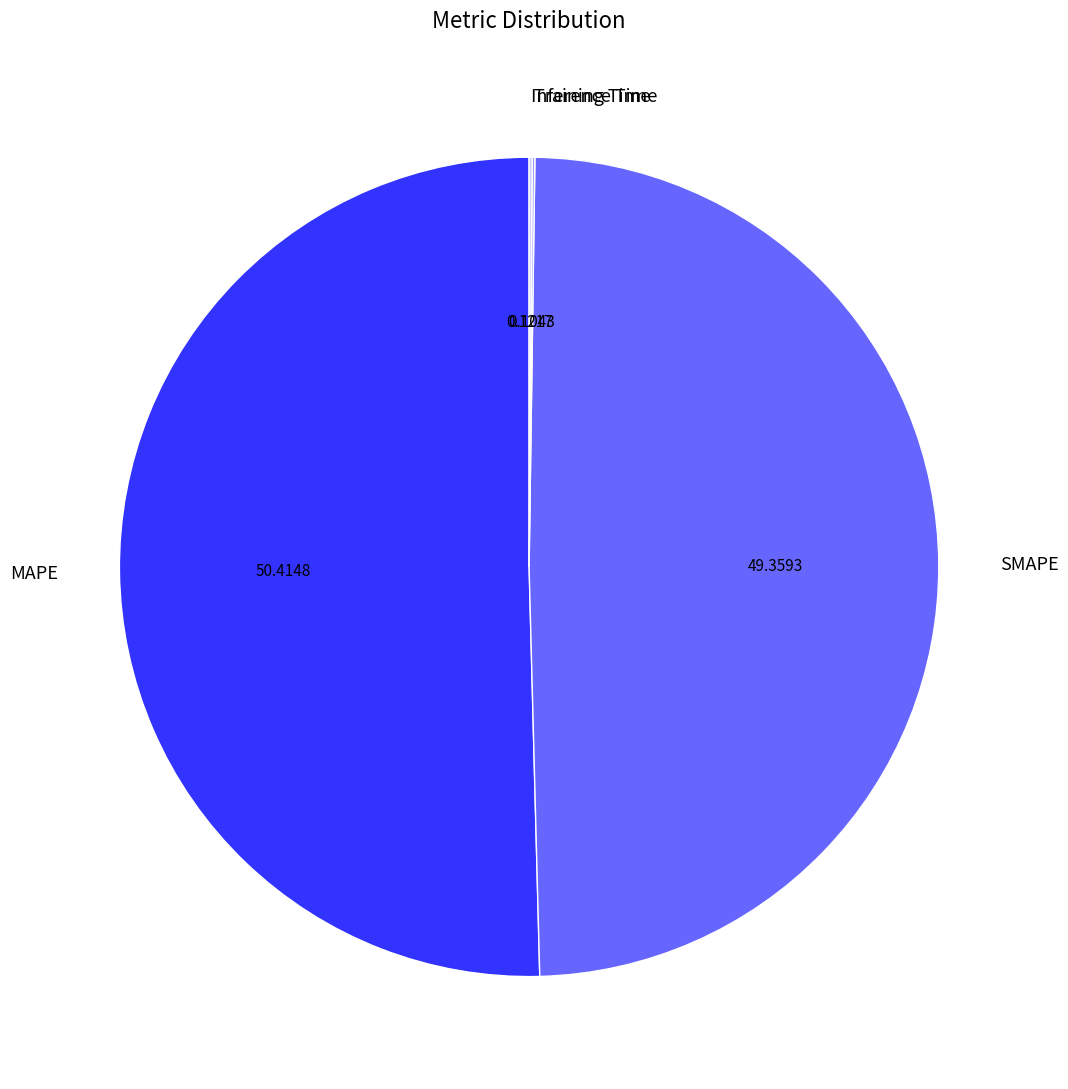

Which category has the biggest portion of the pie?

MAPE